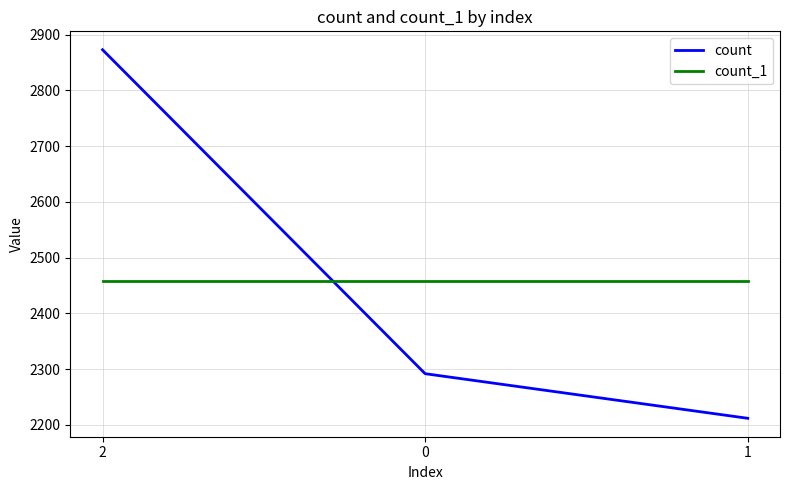

True or false: count has a value of 2873 at 2.

True